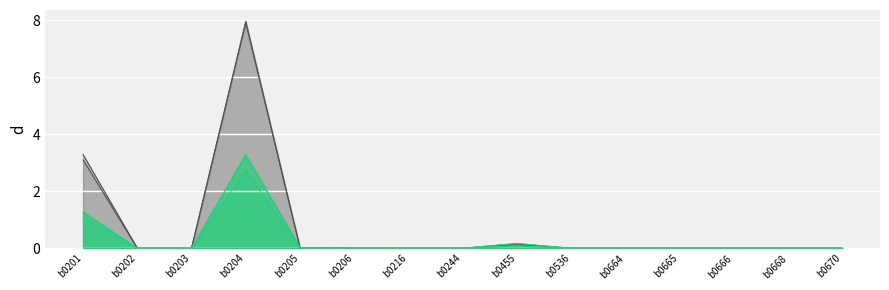

At how many categories does at least one series exceed 3?

2